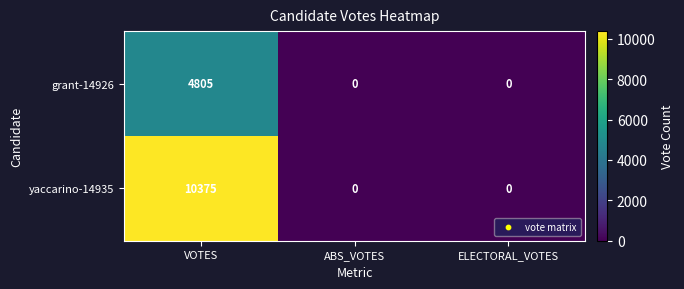

Which series has the widest spread of values?

yaccarino-14935